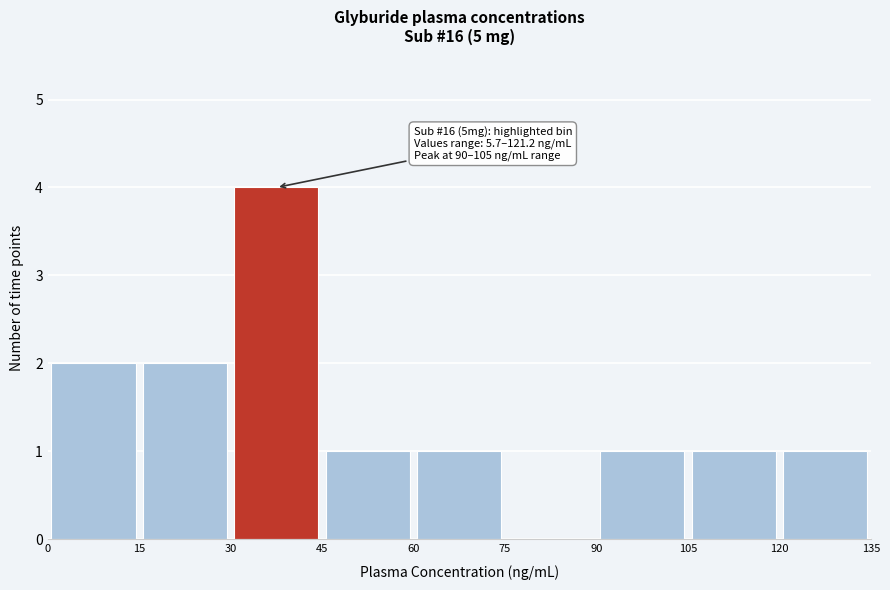

Which range on the x-axis has the tallest bar?

30 to 45